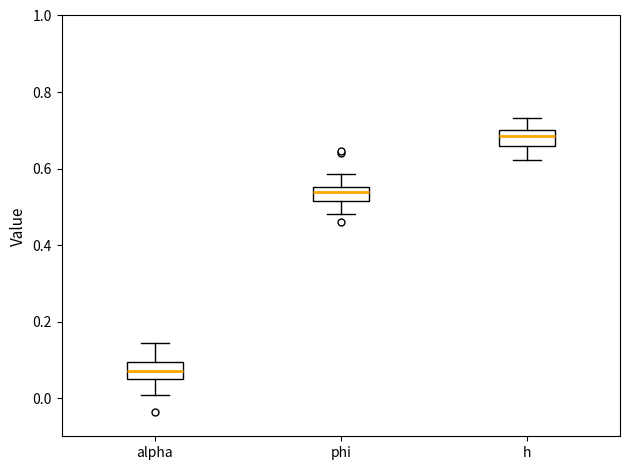

Reading left to right, read every box against the y-axis: the position of its median line, the range the box covers, and the ends of its whiskers. The values are not printed on the chart, so give them approximately, as read against the axis.

alpha: median 0.08, box 0.04 to 0.10, whiskers 0.00 to 0.14
phi: median 0.54, box 0.52 to 0.56, whiskers 0.48 to 0.58
h: median 0.68, box 0.66 to 0.70, whiskers 0.62 to 0.74